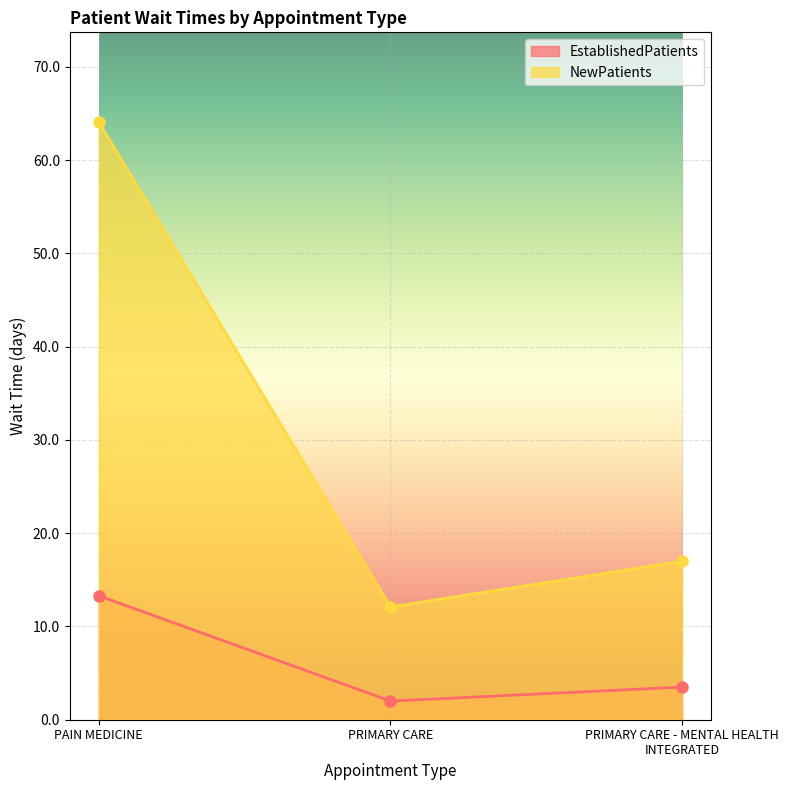

True or false: NewPatients has a value of 12.1 at PRIMARY CARE.

True